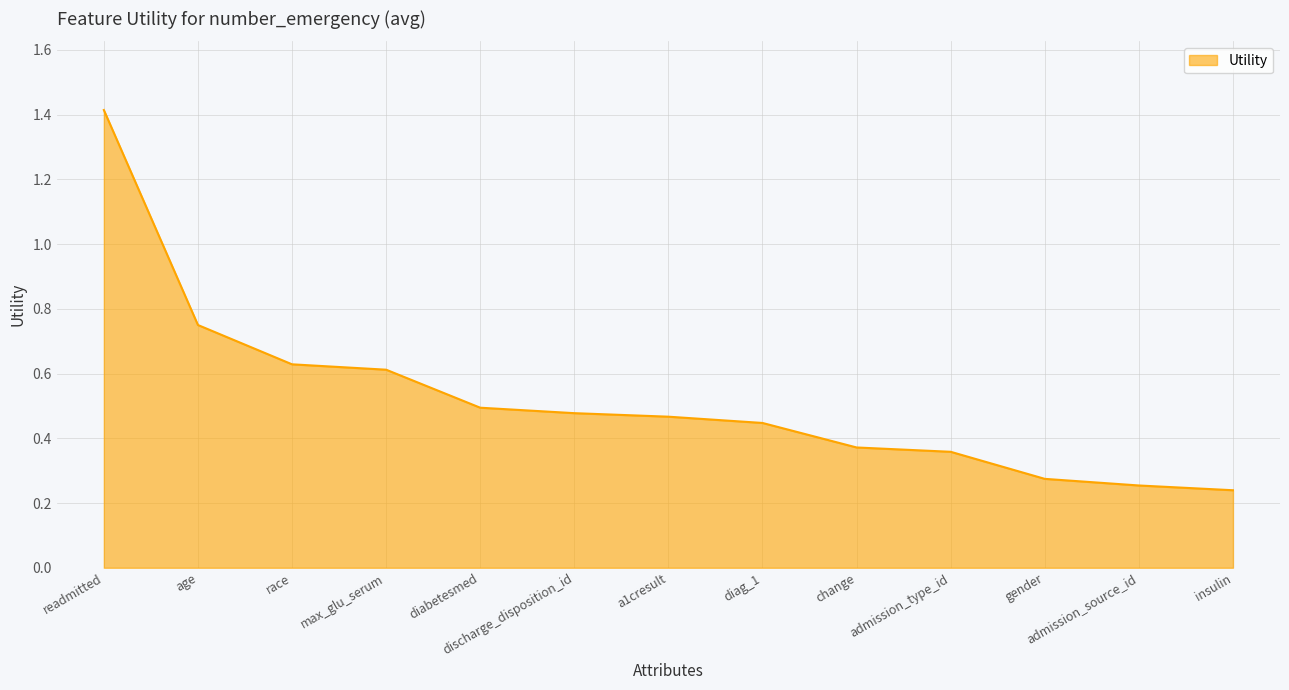

What is the greatest value displayed?

1.4